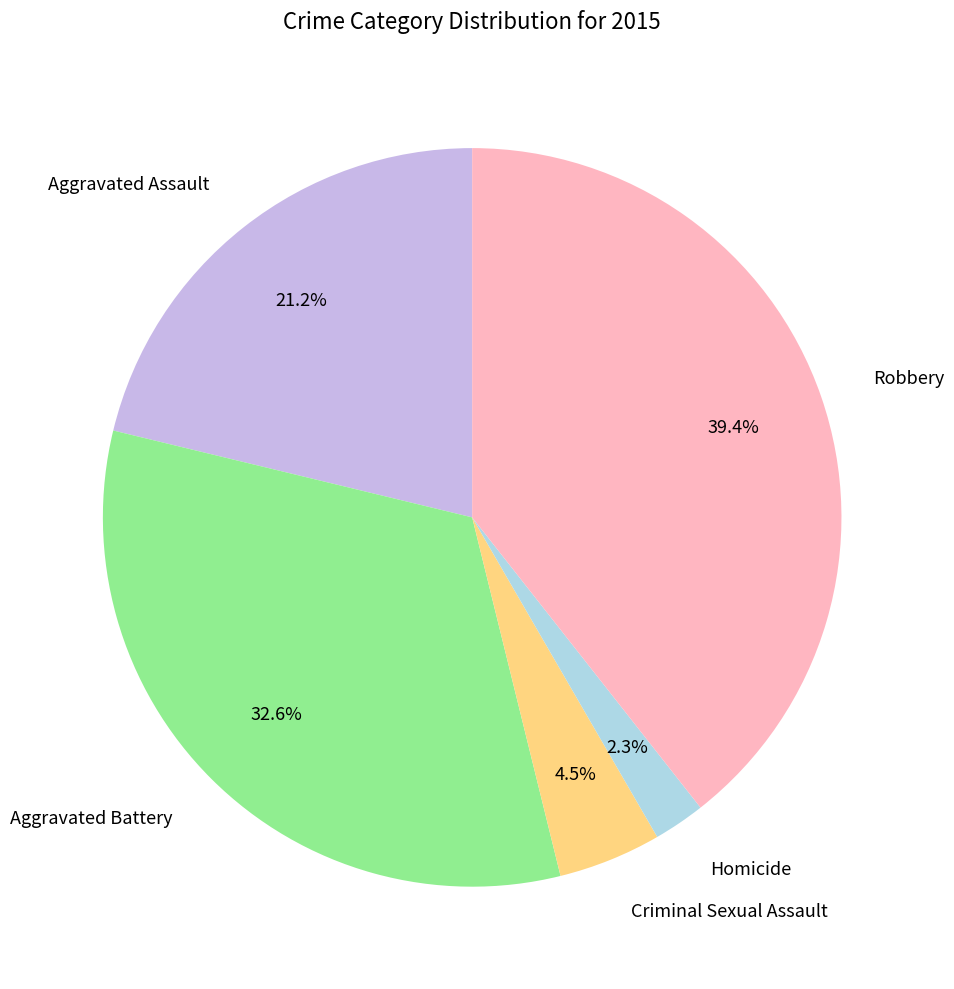

What is the smallest slice in the pie chart?

Homicide